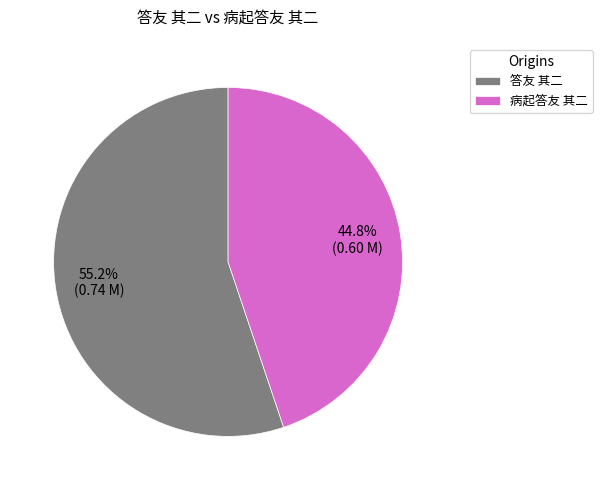

What percentage is the 病起答友 其二 slice, to the nearest percent?

45%